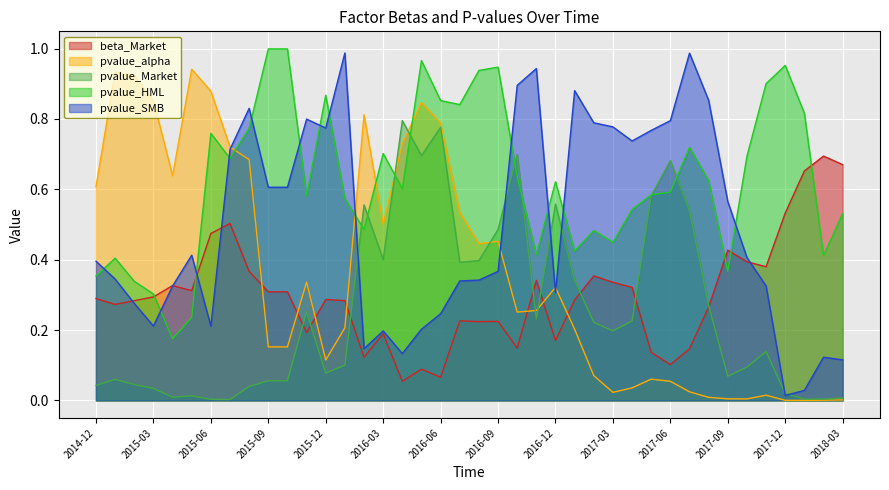

True or false: pvalue_alpha and pvalue_SMB intersect in this chart.

True